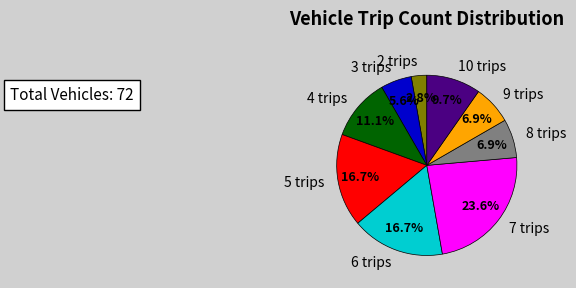

Which has a higher value, 10 trips or 6 trips?

6 trips